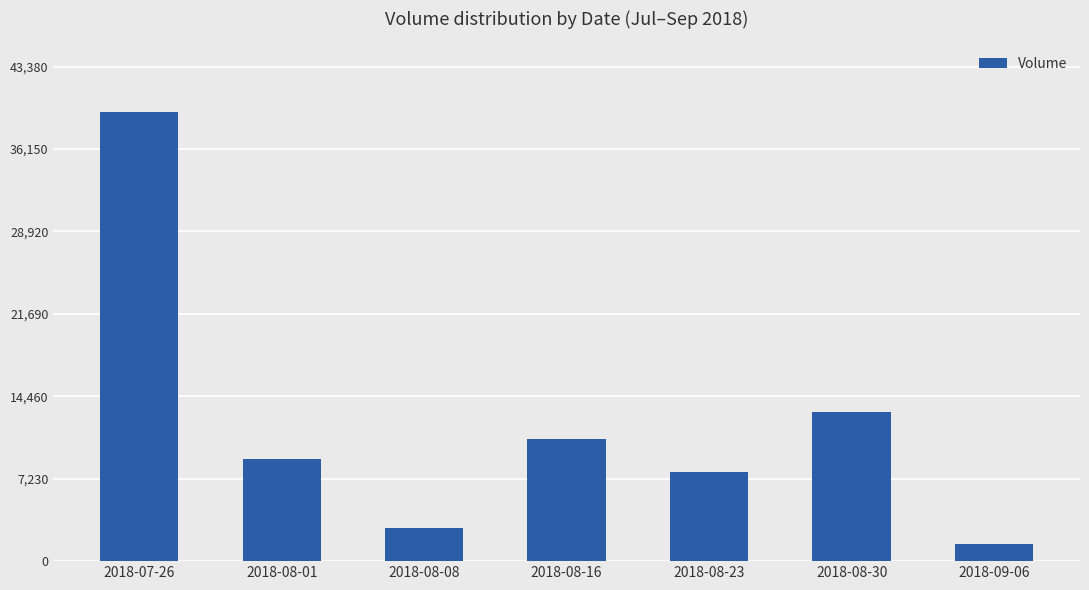

What is the value of the 7th bar from the left?

1477